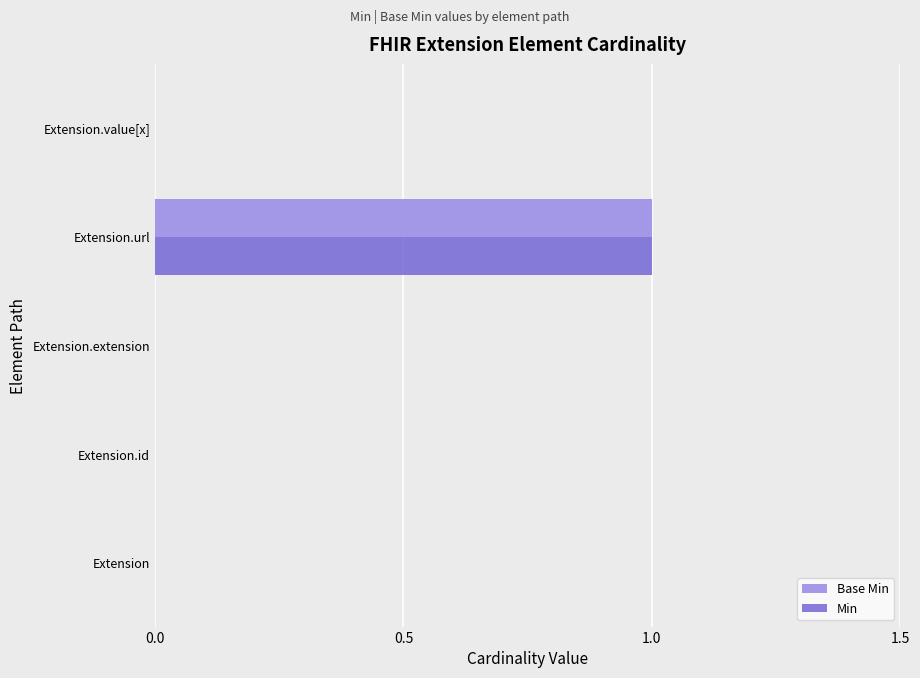

How many Min values are between 0 and 1?

5